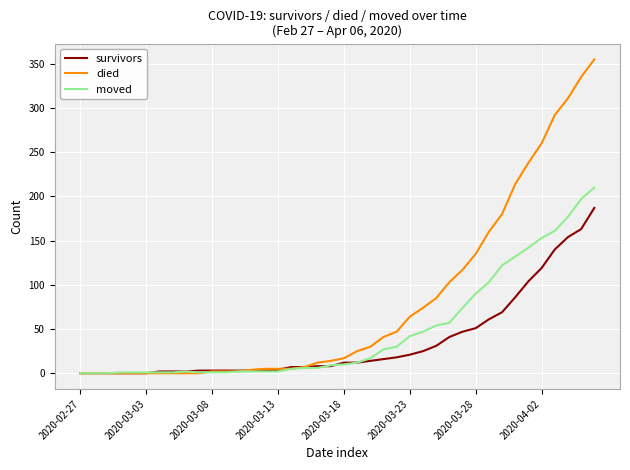

Is this an area chart (filled region under the line)?

No